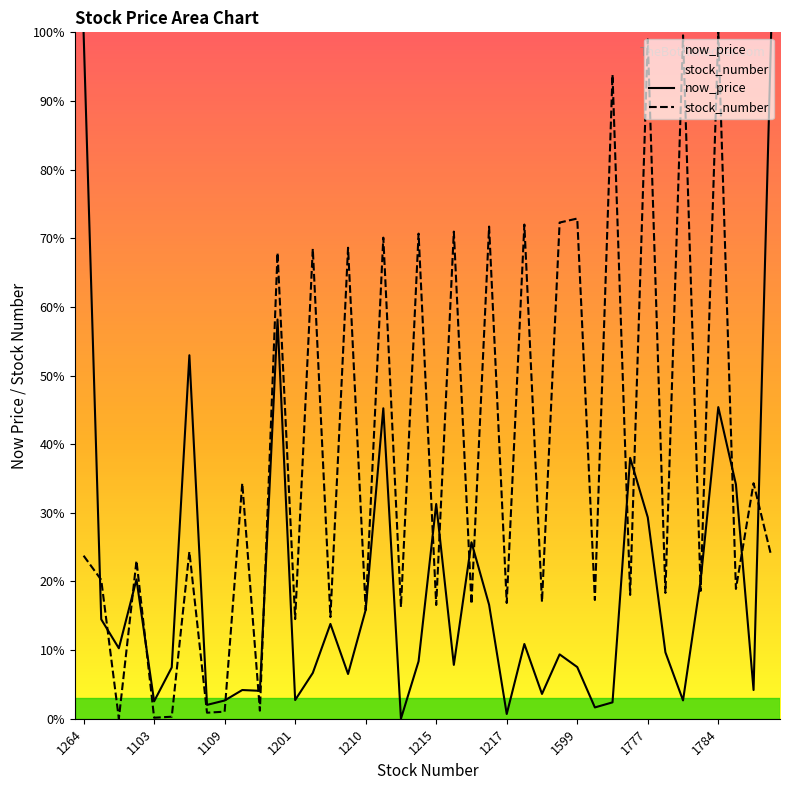

Which category has the lowest value in the stock_number series?

1102